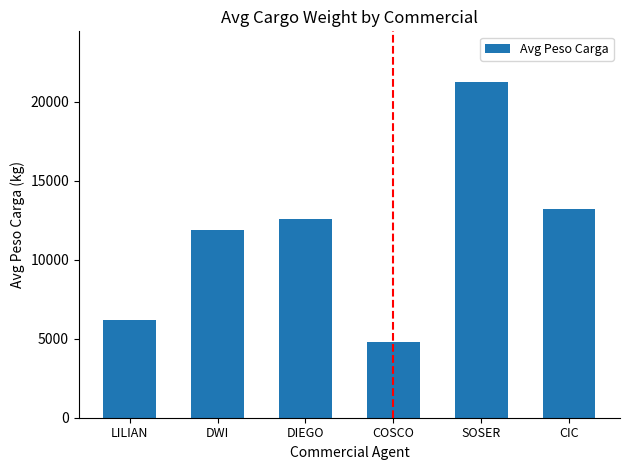

Reading right to left, transcribe all the data shown in this chart.

13213	21252	4776	12559	11853	6195